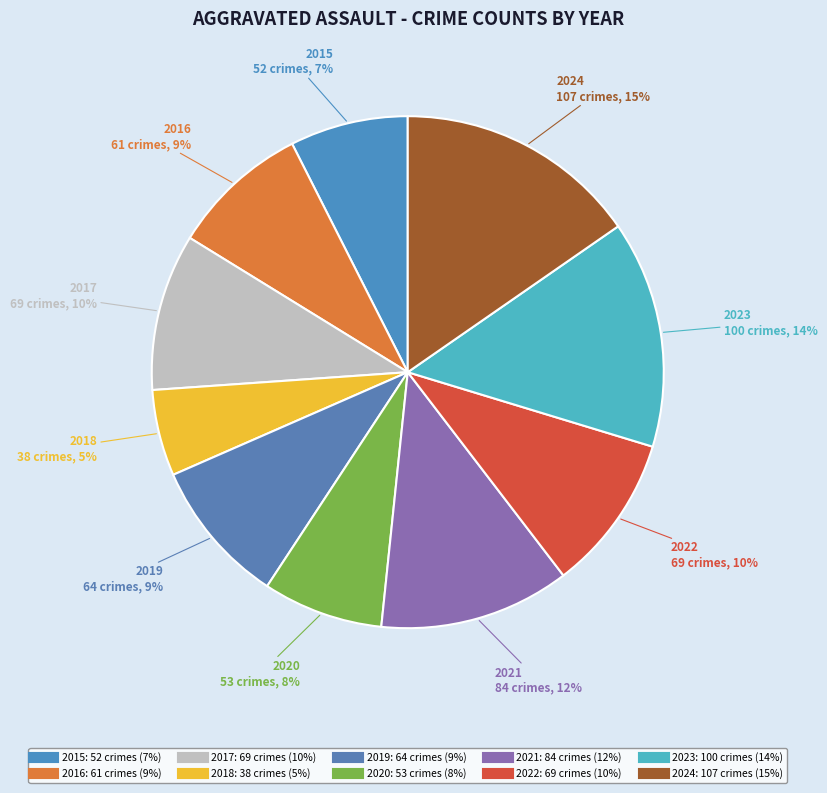

Which slice is the largest?

2024